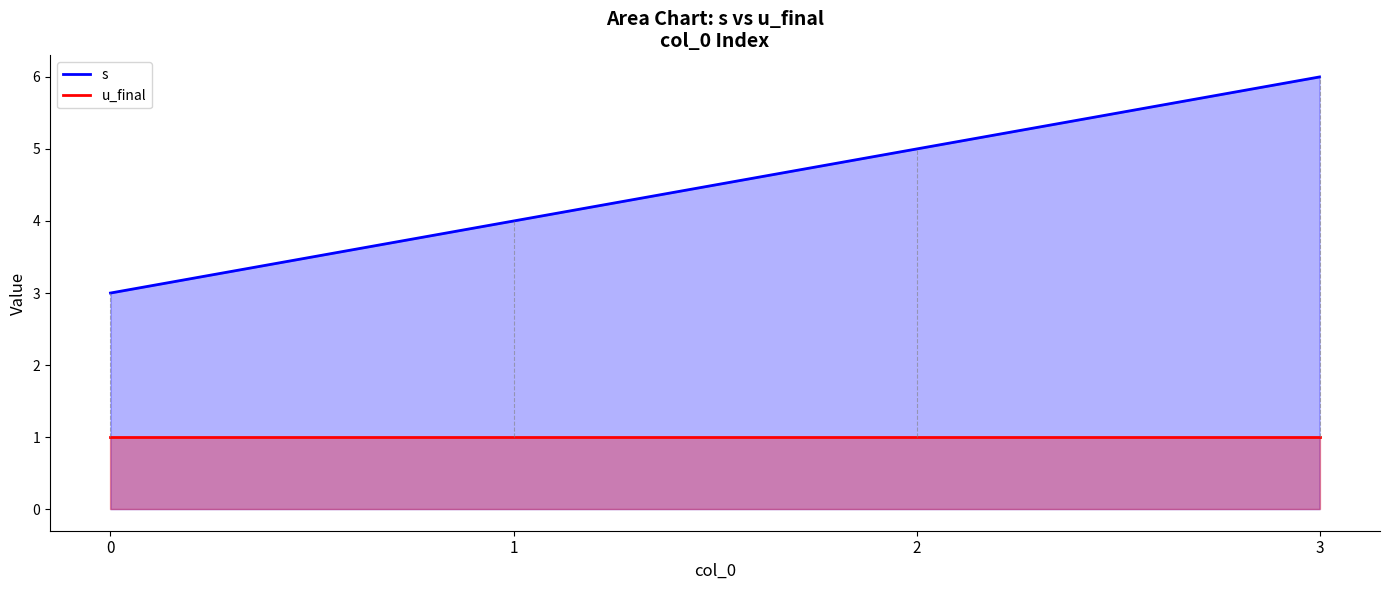

Which has a higher value, 0 or 1?

1